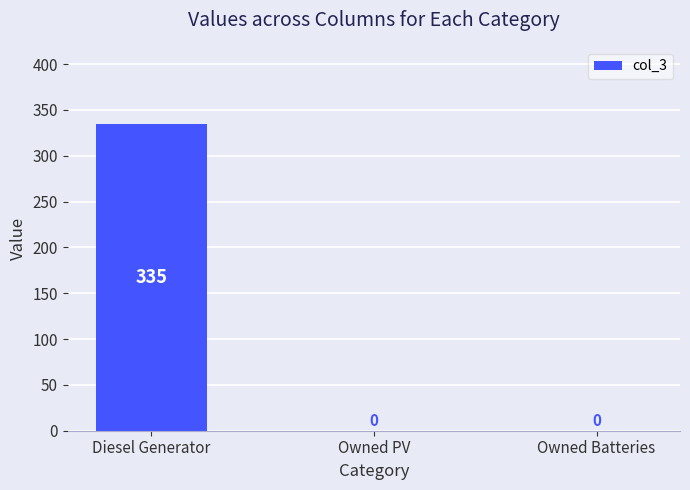

The chart shows a value of 212 at Owned PV. True or false?

False